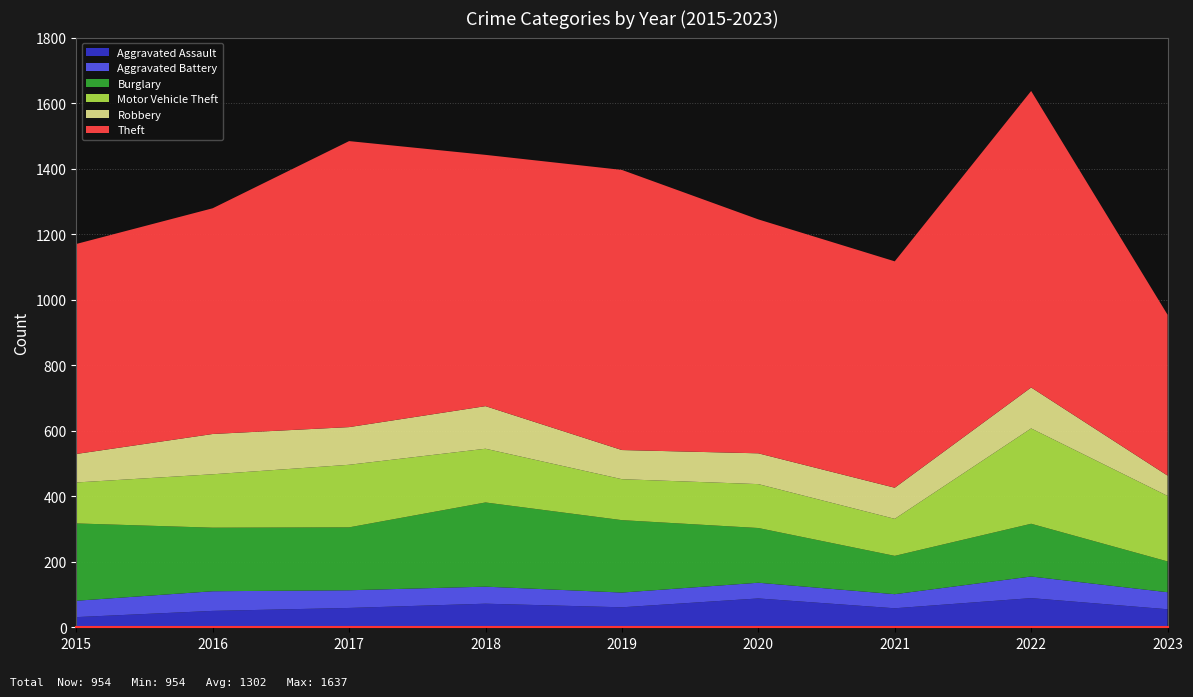

Reading left to right, transcribe all the data shown in this chart.

Aggravated Assault: 31	50	59	72	61	88	58	89	55
Aggravated Battery: 50	60	54	52	45	48	43	66	52
Burglary: 236	194	192	257	221	167	117	161	94
Motor Vehicle Theft: 125	163	191	164	125	134	113	291	200
Robbery: 87	123	115	130	89	94	95	125	62
Theft: 641	689	873	767	855	714	691	905	491